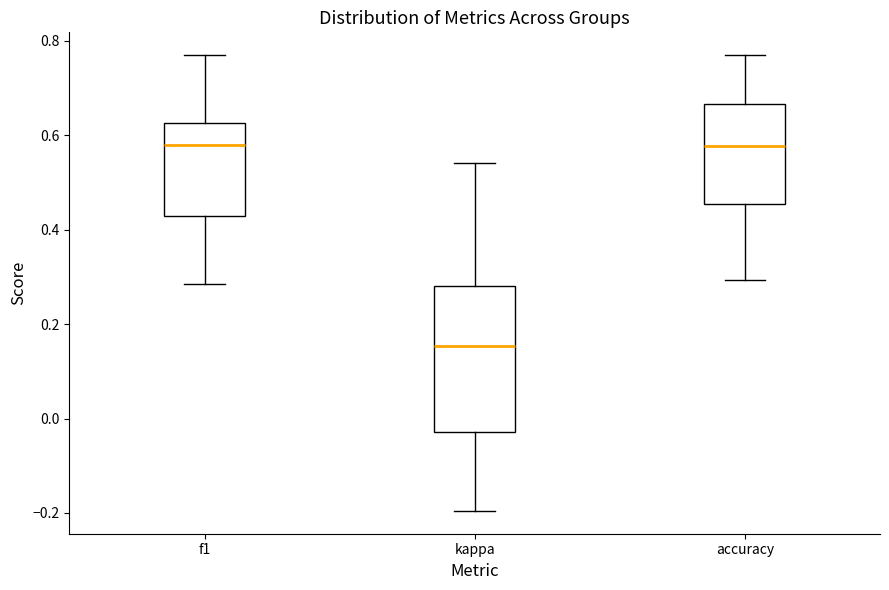

Which box is the tallest, from its lower edge to its upper edge?

kappa